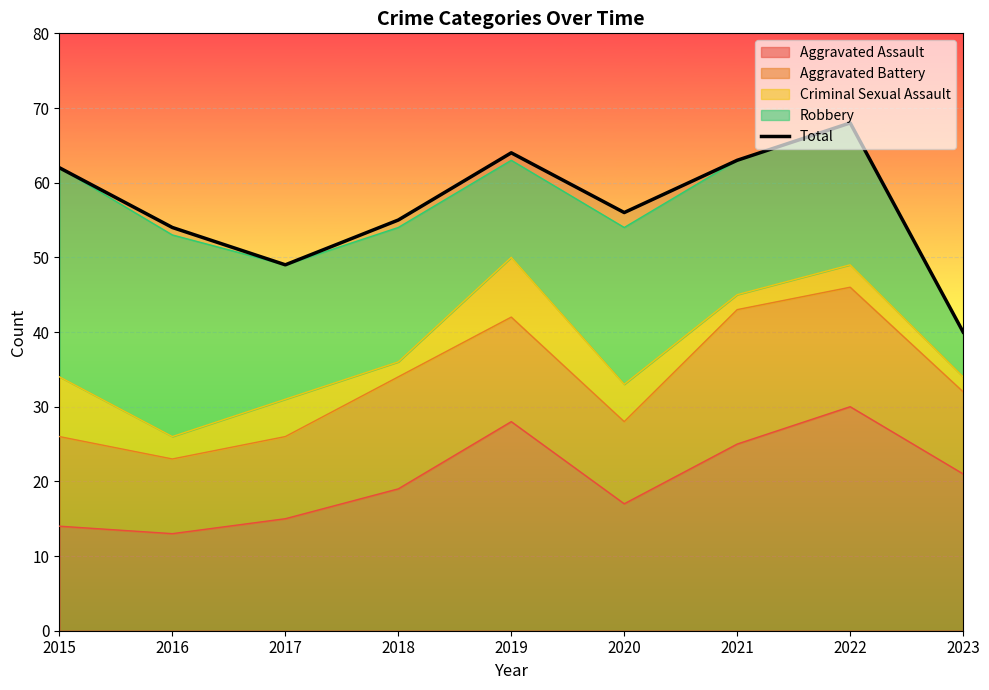

Reading left to right, extract all data points from this chart.

2015=62	2016=54	2017=49	2018=55	2019=64	2020=56	2021=63	2022=68	2023=40